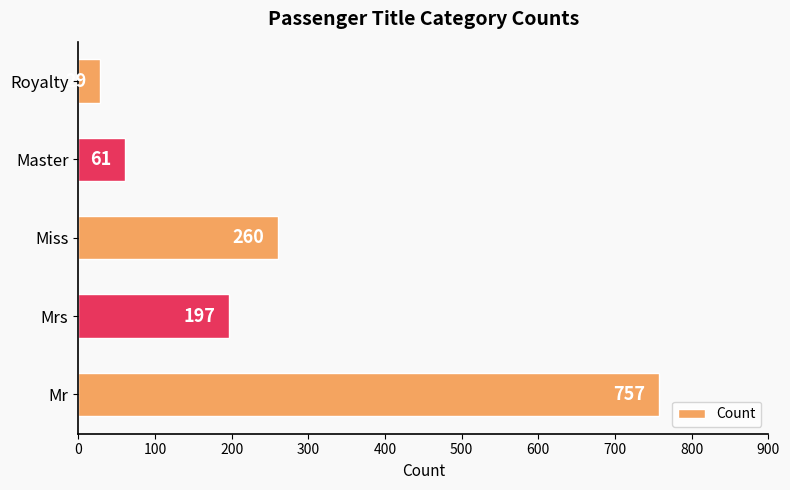

Are the bars grouped side by side (vs. stacked)?

No